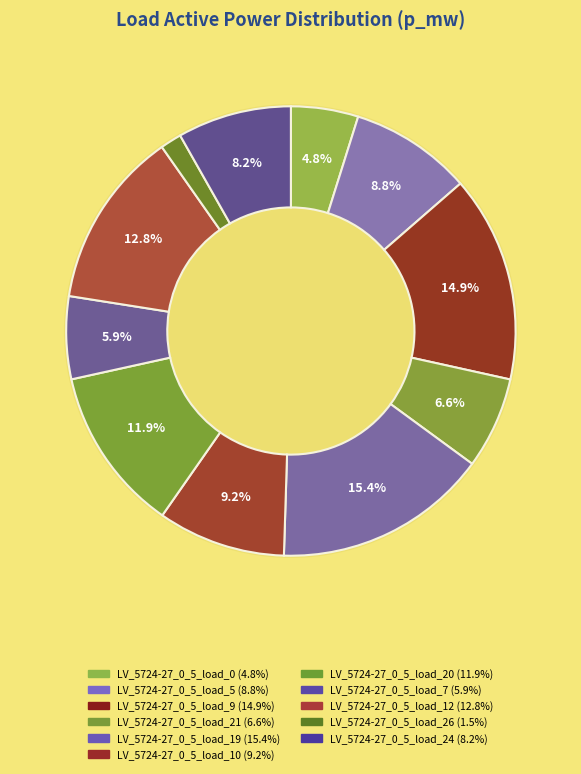

Count the number of slices in the pie.

11